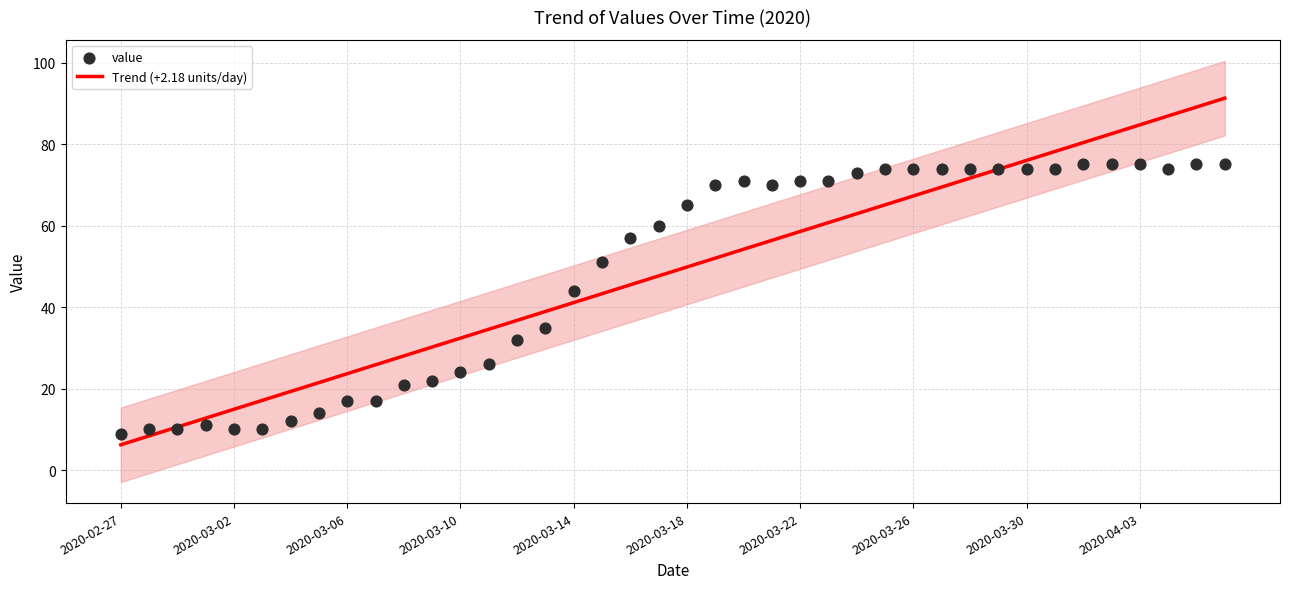

Which series has the largest total across all categories?

value